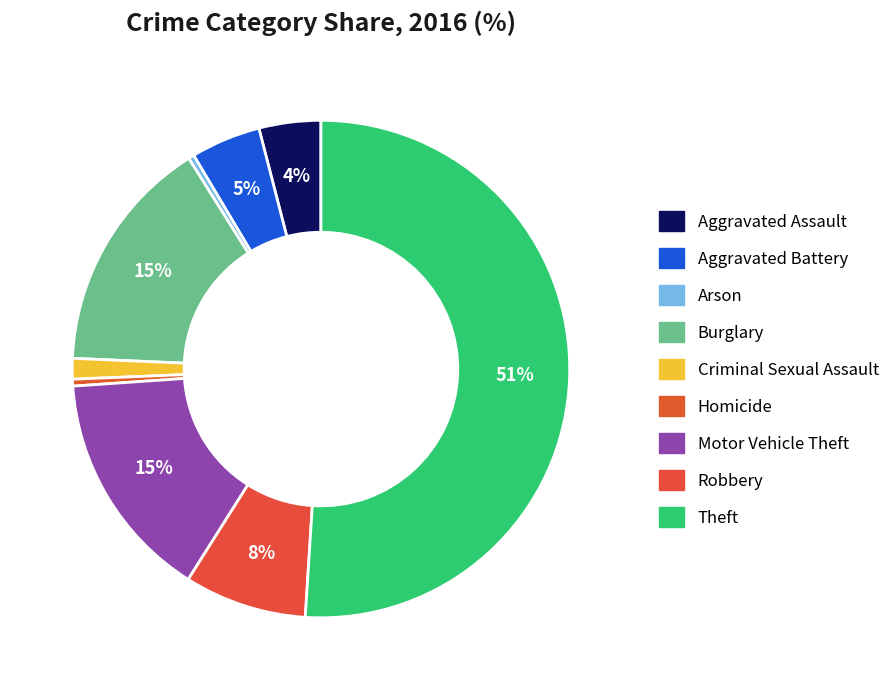

What percentage do Motor Vehicle Theft and Aggravated Battery together represent?

19.5%